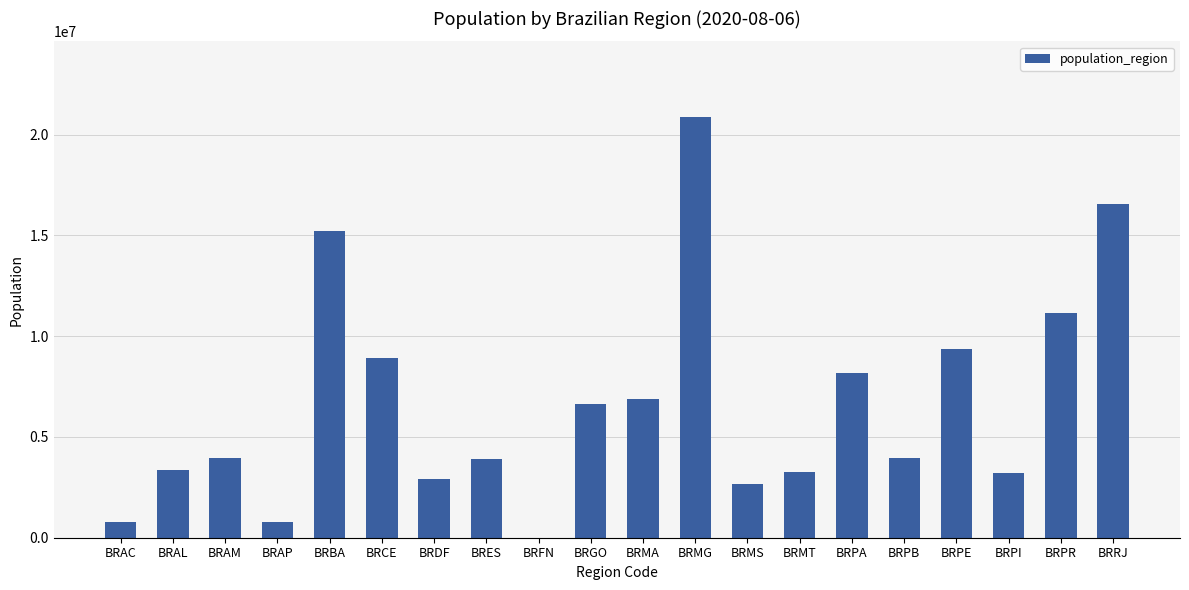

Between BRMT and BRMA, which is larger?

BRMA